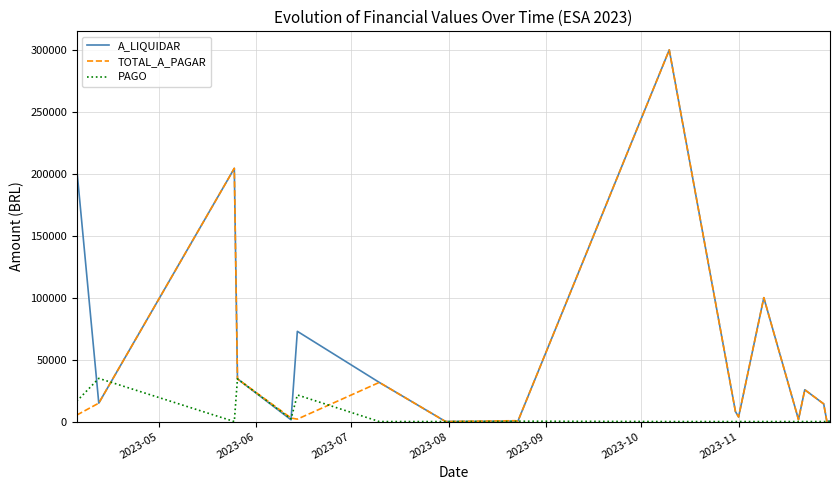

Rank the series by their average value, from lowest to highest.

PAGO, TOTAL_A_PAGAR, A_LIQUIDAR